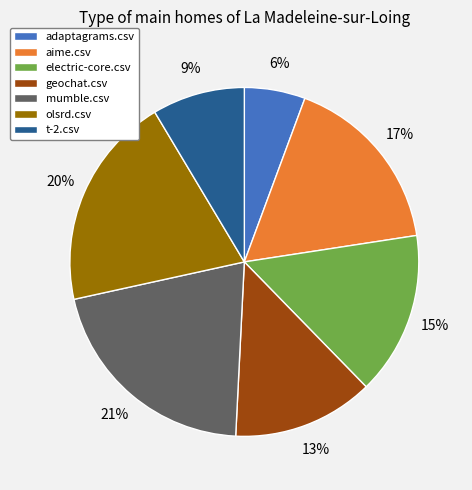

True or false: geochat.csv accounts for 5% of the total.

False